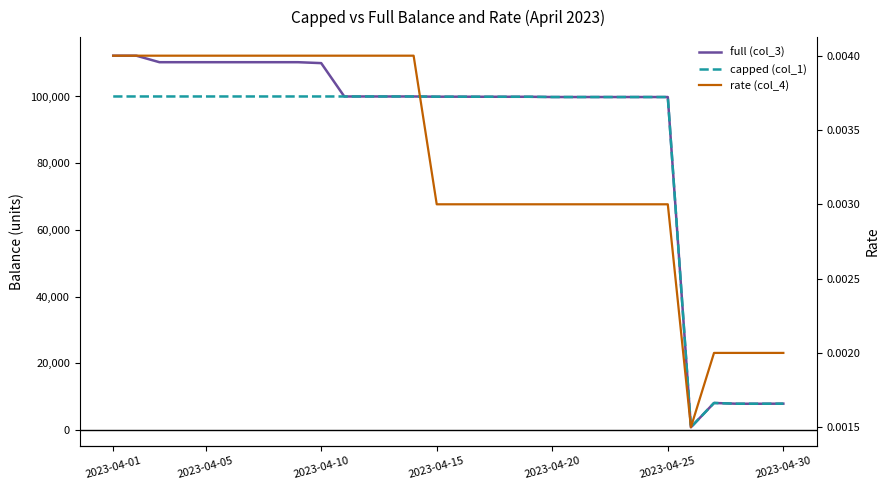

What is the total value across all series at 2023-04-30?

15781.6